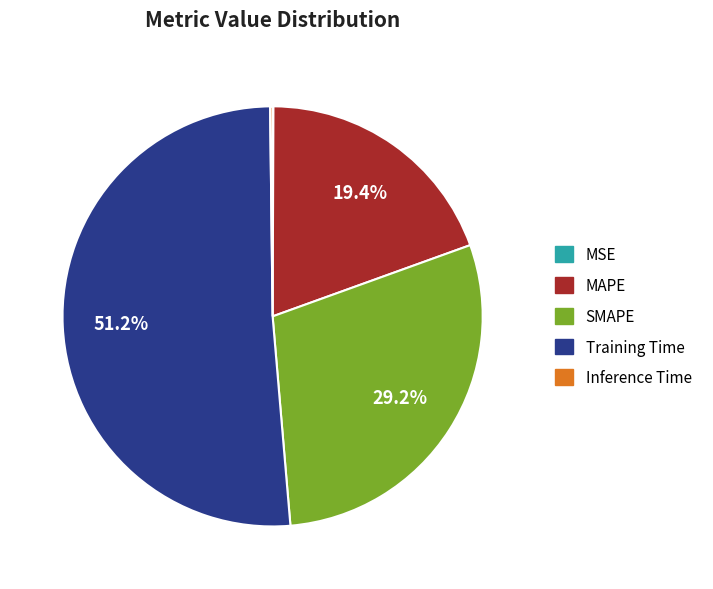

What is the ratio of the value at MAPE to the value at Training Time?

0.4